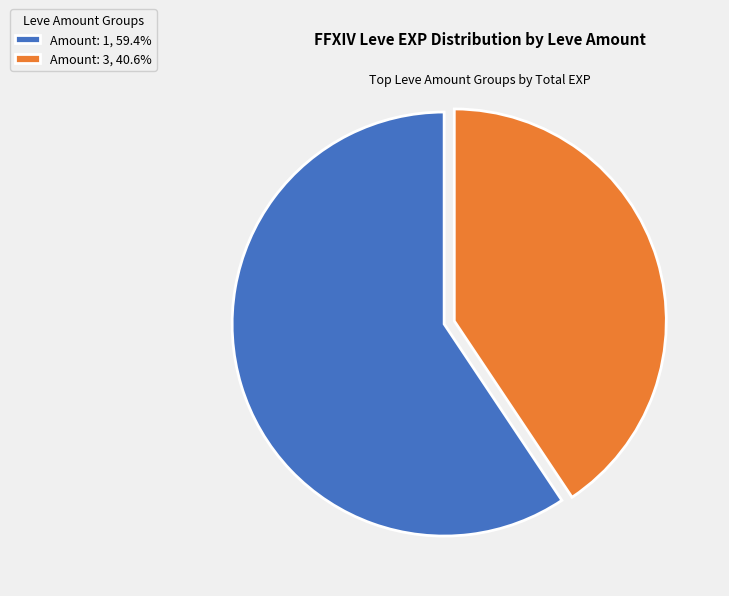

How many segments does this pie chart have?

2